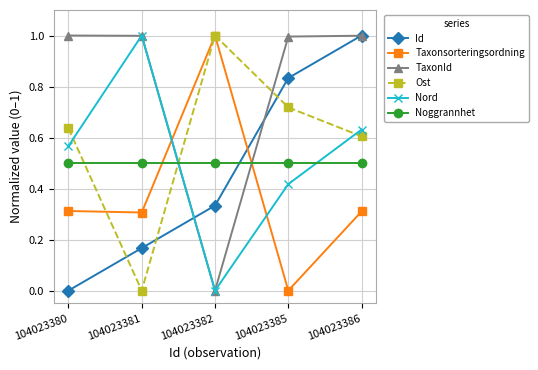

At 104023385, list the series in order from largest to smallest.

TaxonId, Id, Ost, Noggrannhet, Nord, Taxonsorteringsordning